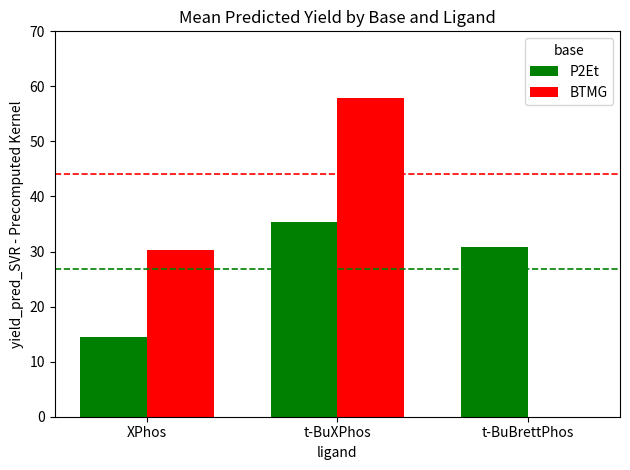

What is the sum of all P2Et values?

80.5